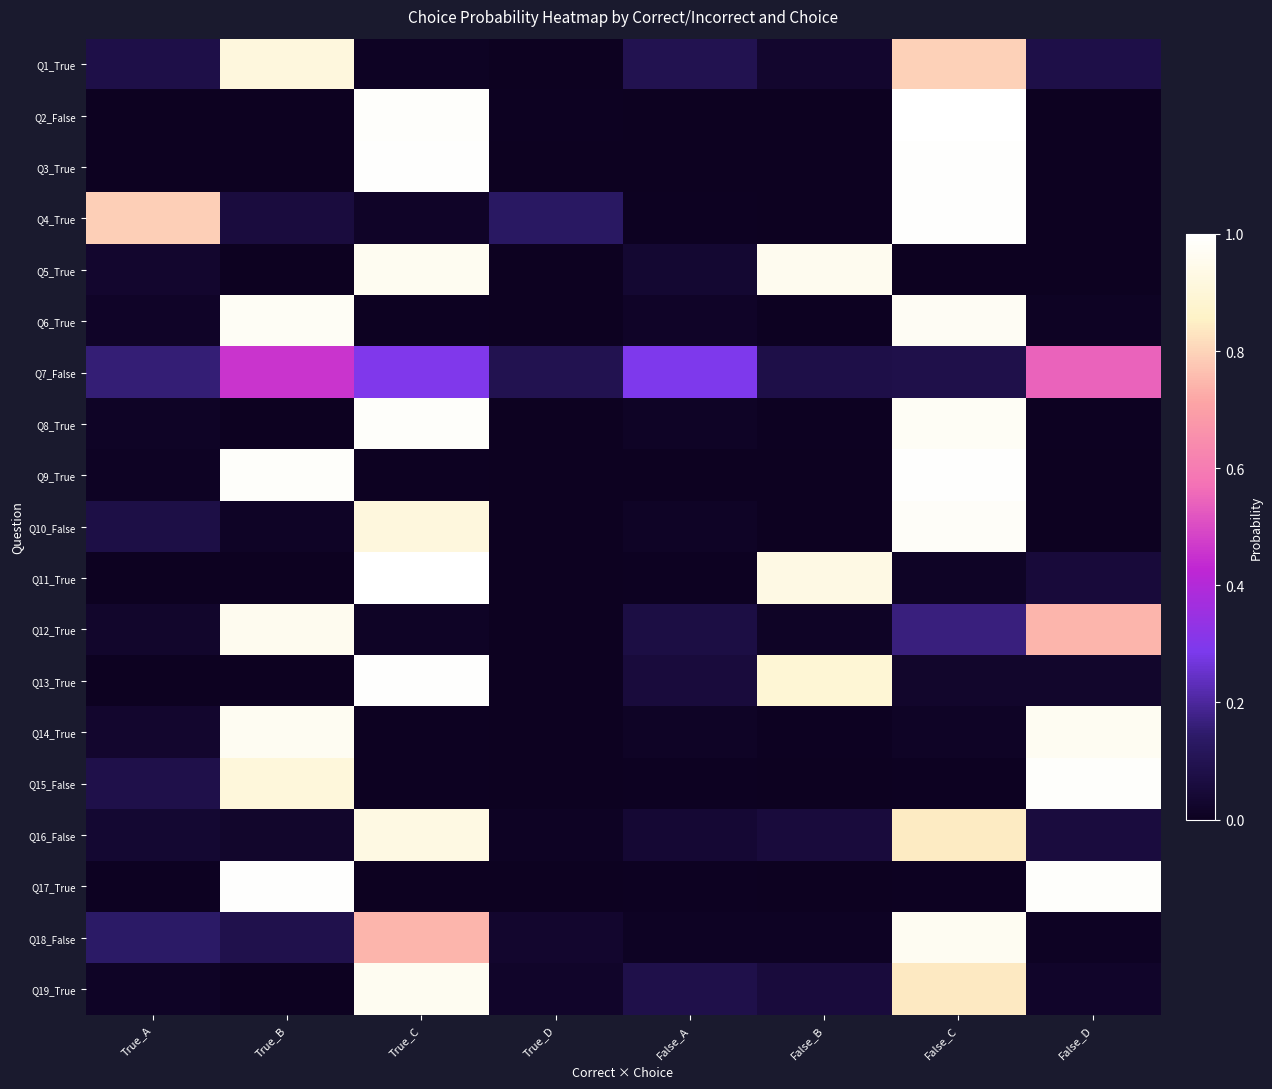

How many distinct data groups are displayed?

19